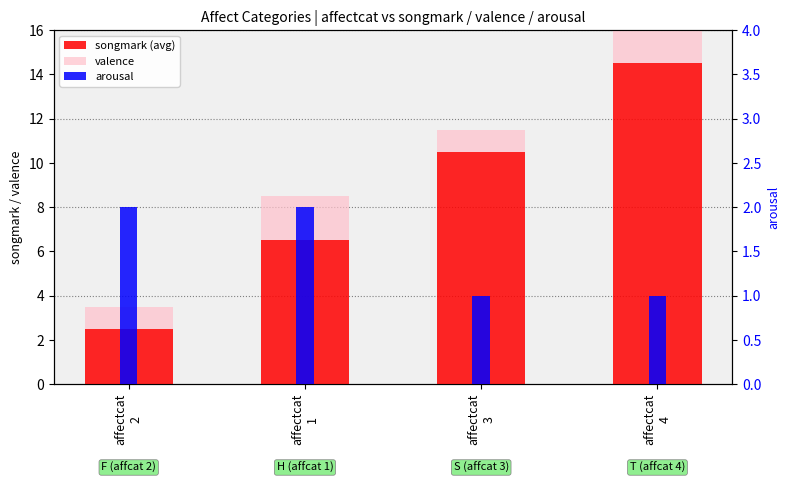

Is the value of valence at affectcat
3 greater than the value of arousal at affectcat
1?

No